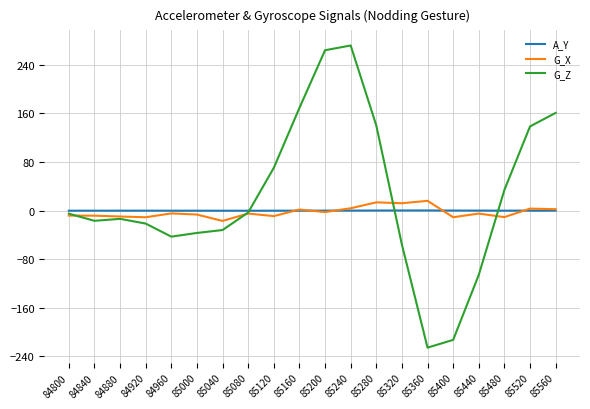

Which series has the largest range (max minus min)?

G_Z